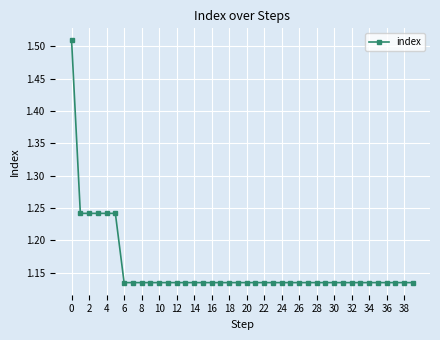

How many values are between 1 and 2?

40